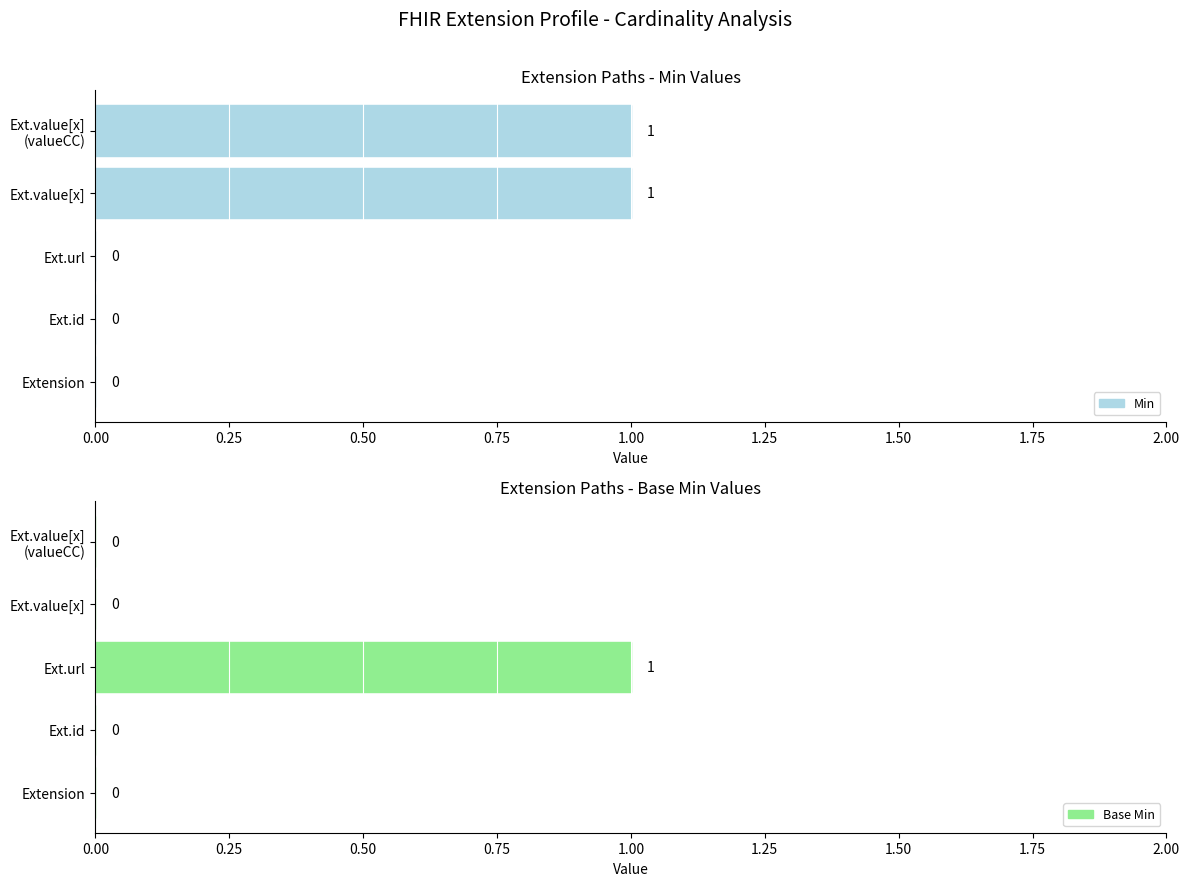

How many data points in Min are above 0?

2